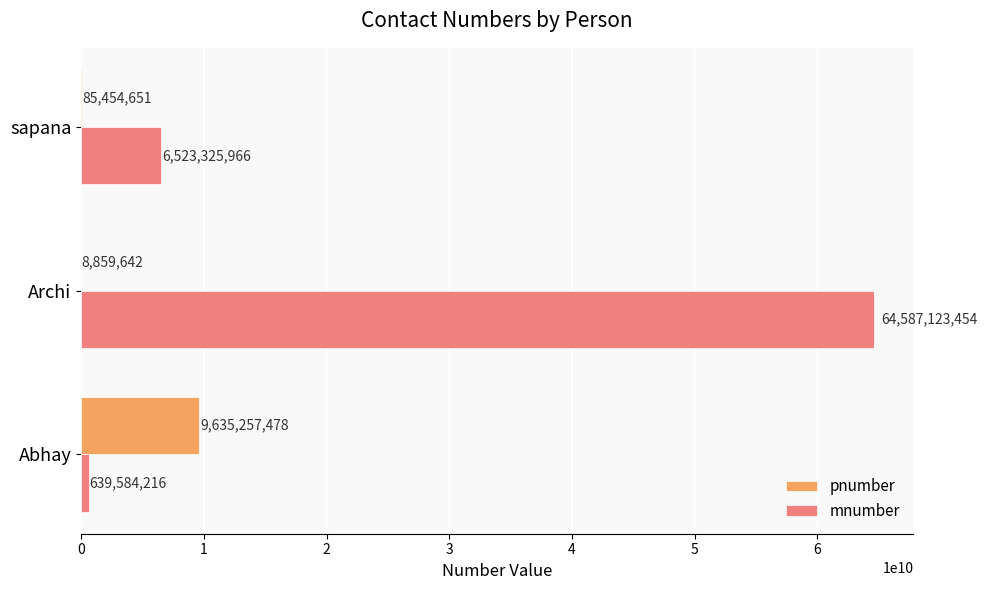

True or false: pnumber has a value of 85454651 at sapana.

True